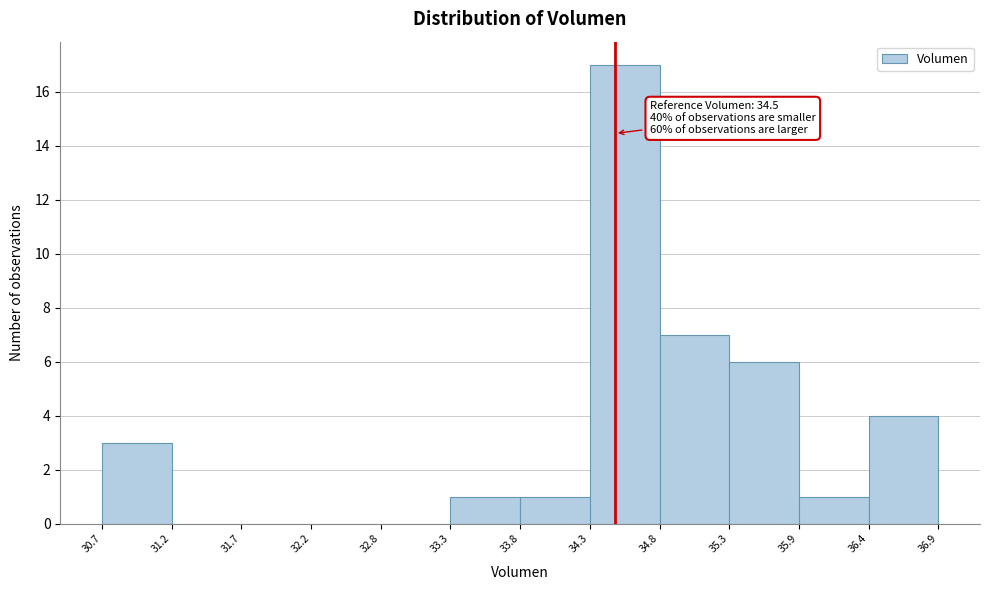

Over which range of the x-axis is the bar tallest?

34.3 to 34.8